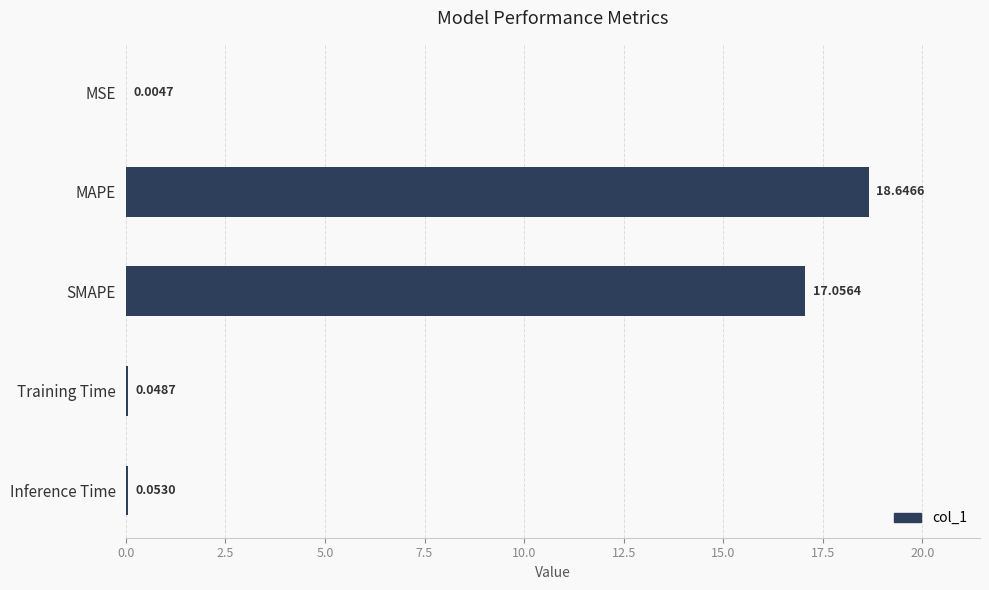

At which category does the chart reach its peak across all series?

MAPE